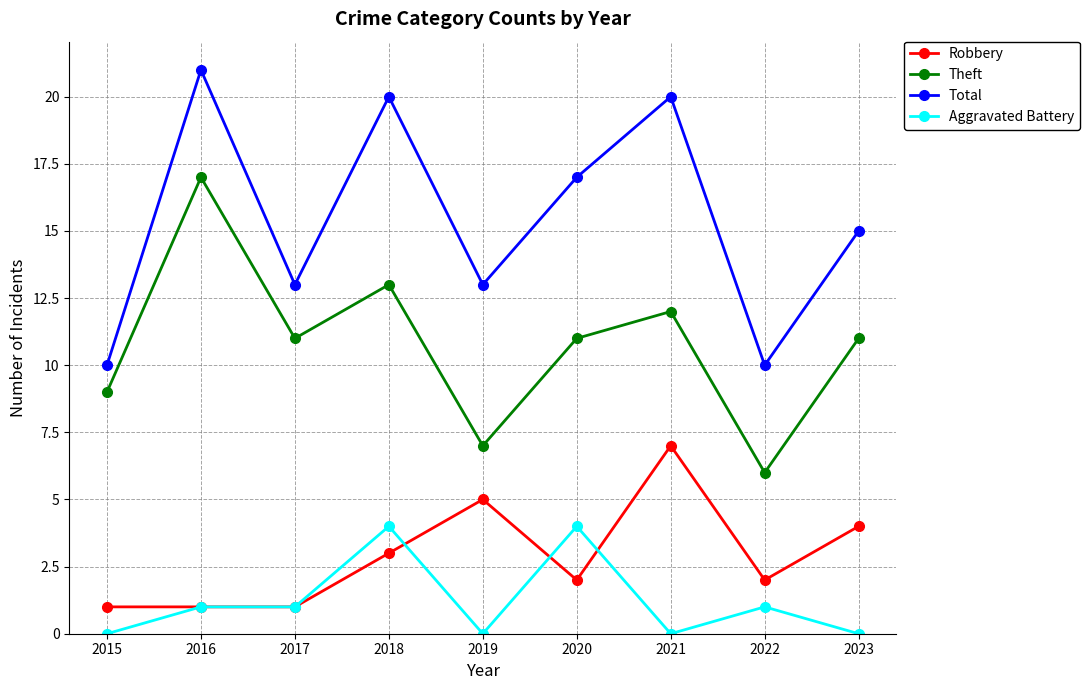

What is the value of the Total point at the 6th from the left?

17